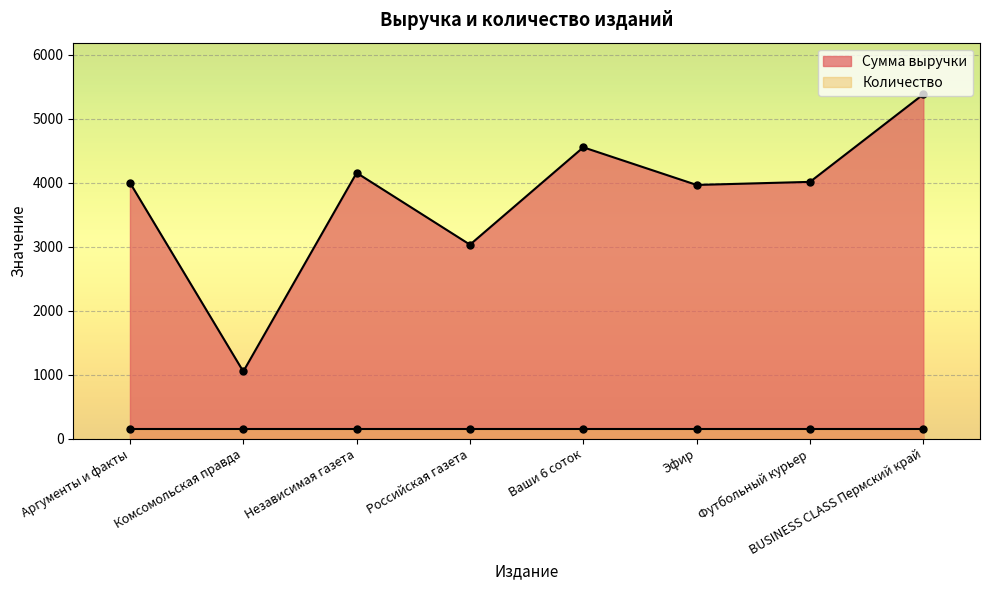

What is the label of the 1st point from the left?

Аргументы и факты